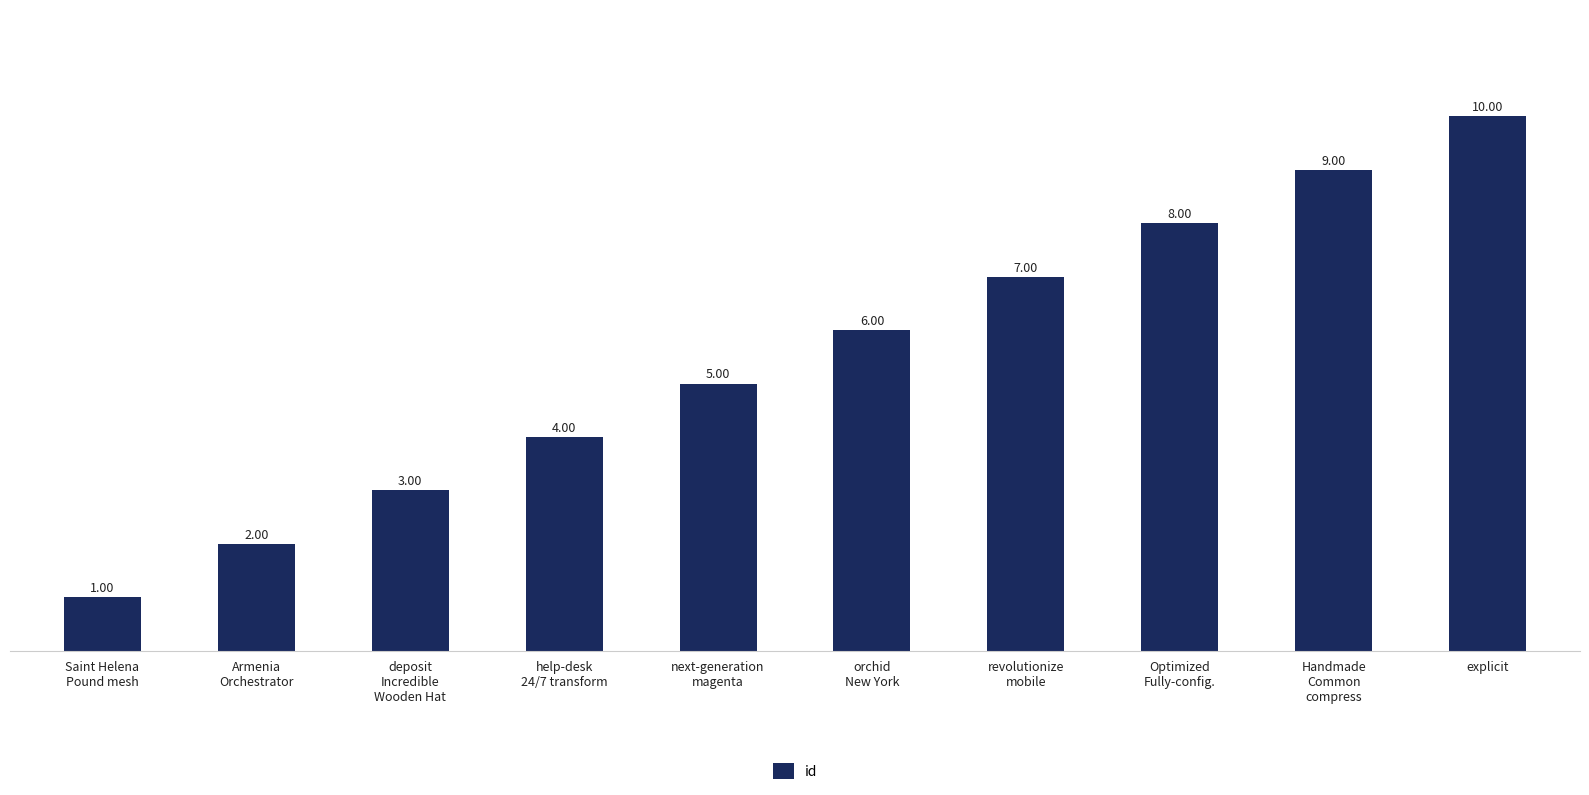

Rank the categories by value from lowest to highest.

Saint Helena
Pound mesh, Armenia
Orchestrator, deposit
Incredible
Wooden Hat, help-desk
24/7 transform, next-generation
magenta, orchid
New York, revolutionize
mobile, Optimized
Fully-config., Handmade
Common
compress, explicit